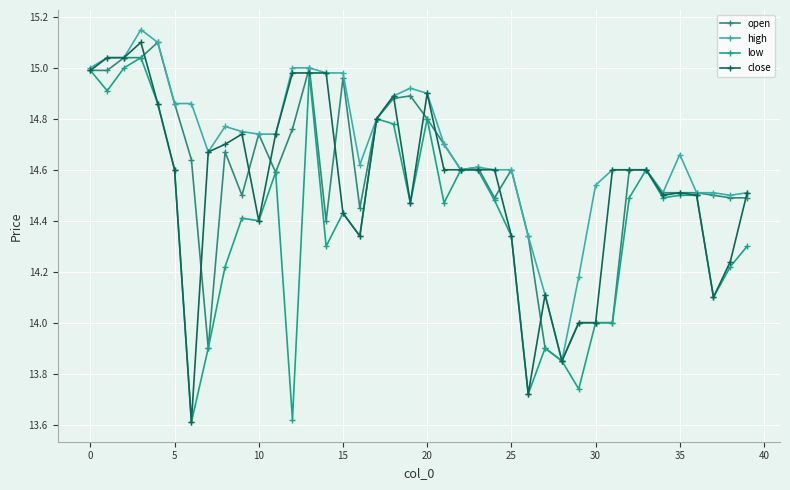

How many categories are shown in the chart?

40